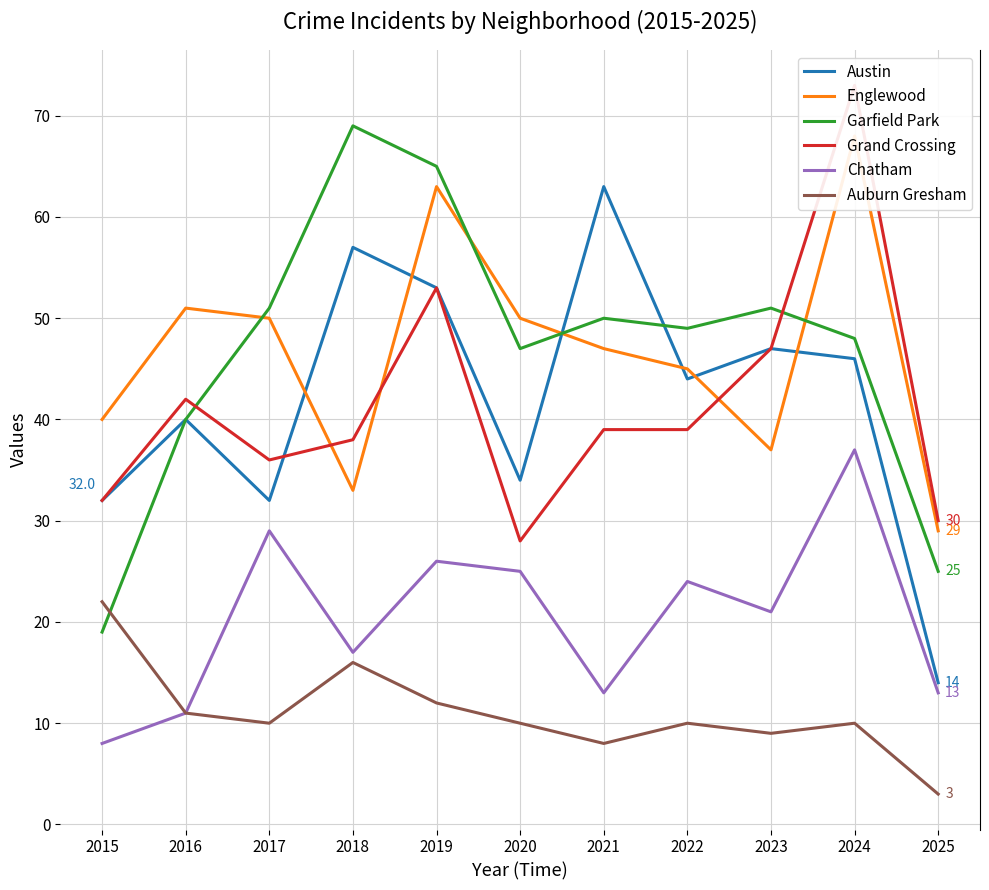

At which label does Grand Crossing first exceed 39?

2016